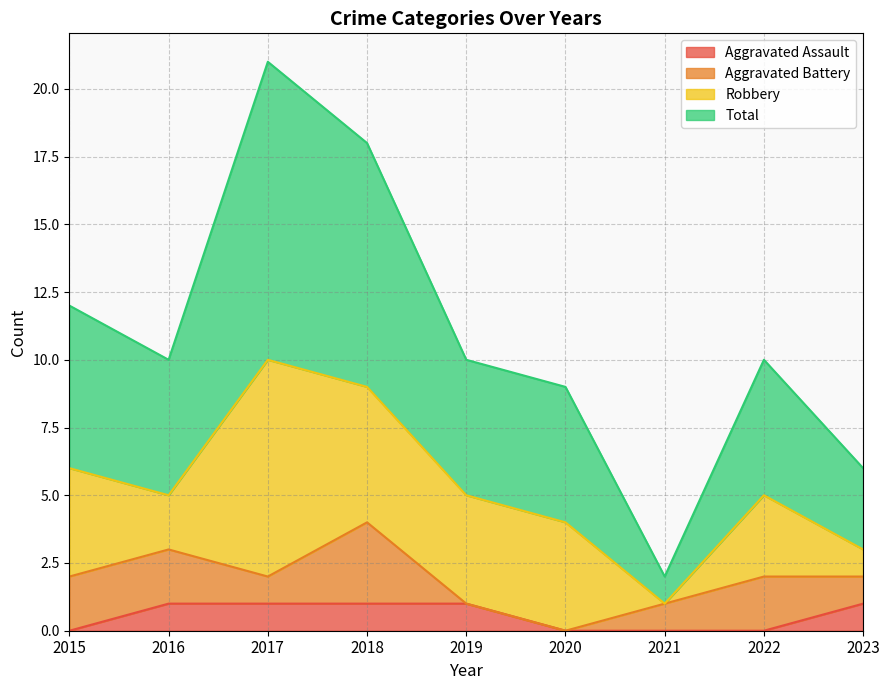

Rank the categories by Total value from highest to lowest.

2017, 2018, 2015, 2016, 2019, 2022, 2020, 2023, 2021